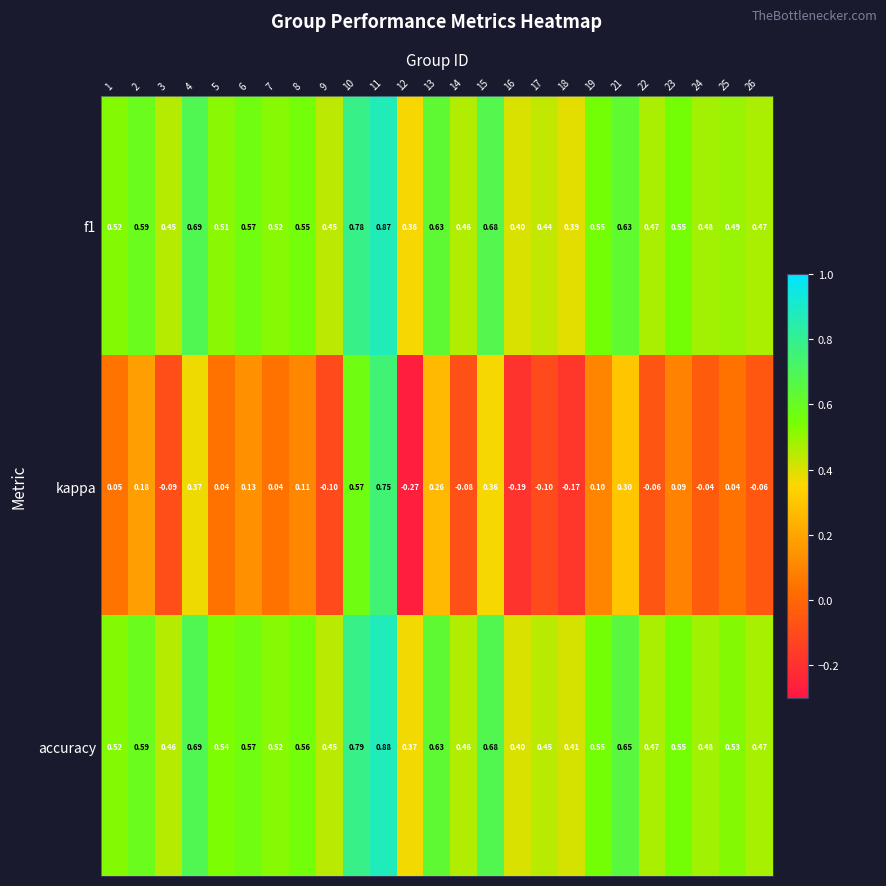

Which series has the largest range (max minus min)?

kappa